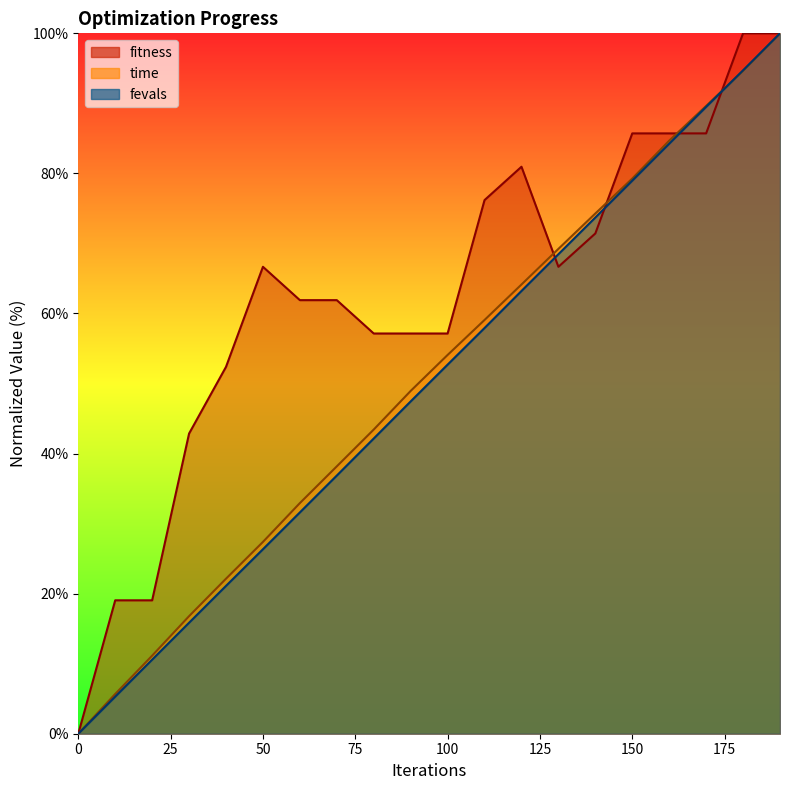

What value does the time series have at 20?

11.1